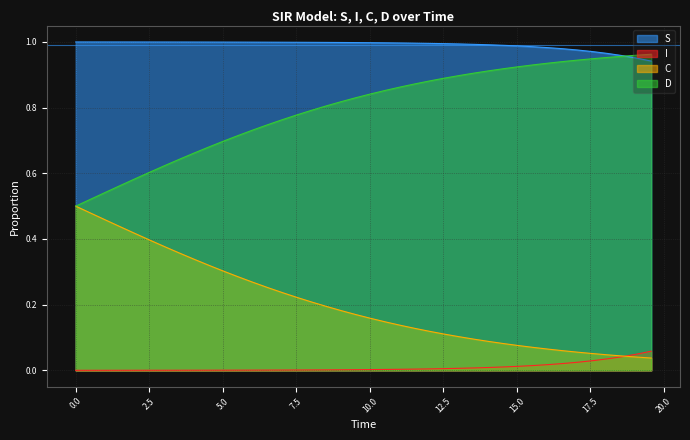

True or false: I and S cross at least once.

False